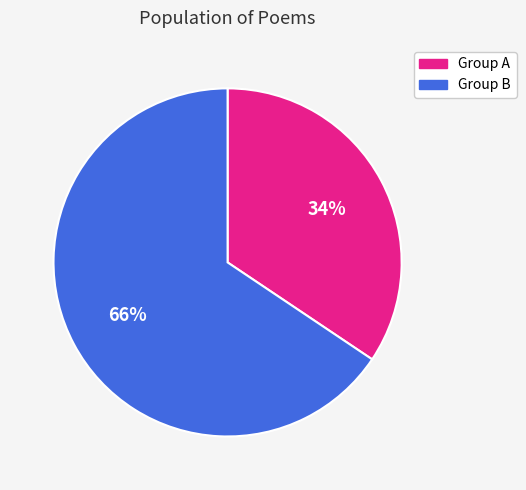

Which category accounts for the majority?

Group B